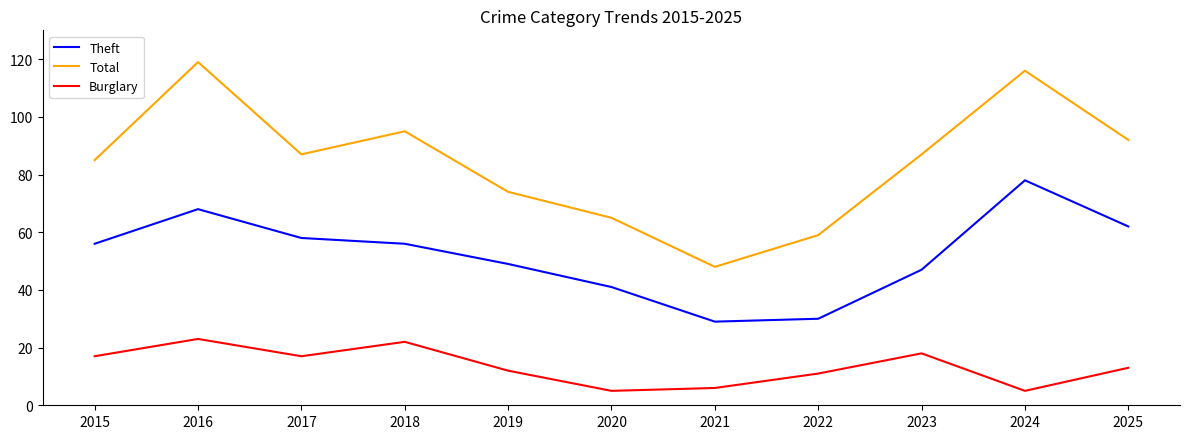

What is the total value across all series at 2016?

210